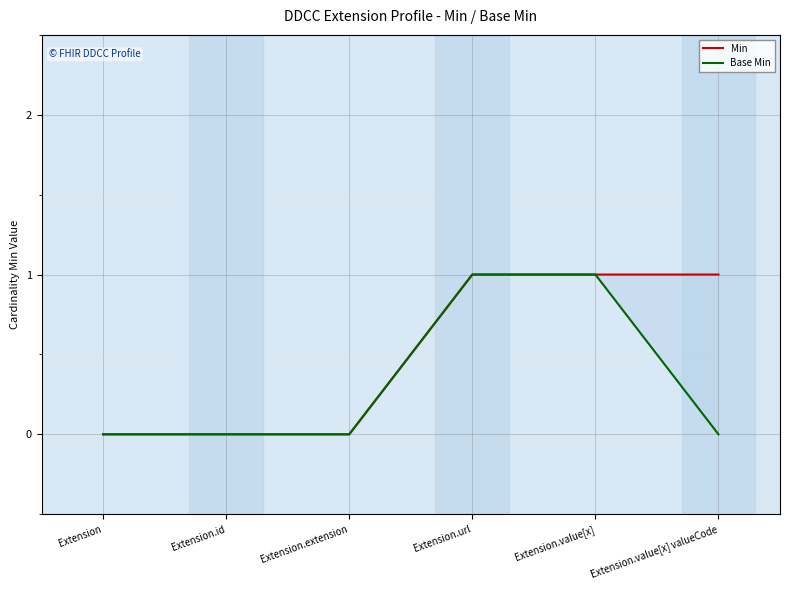

What is the label of the 6th point from the left?

Extension.value[x] valueCode